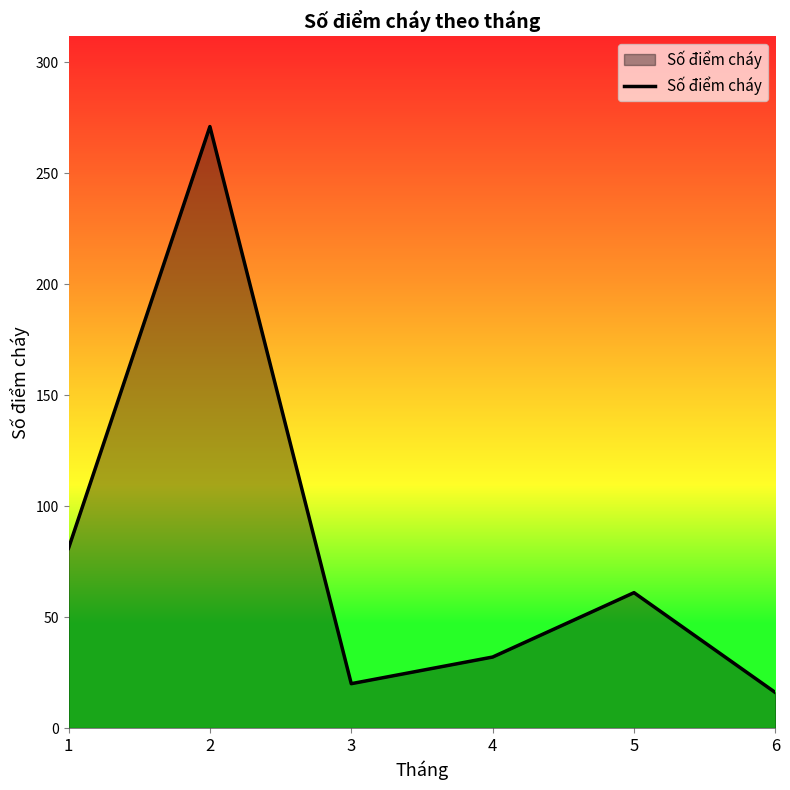

True or false: there are more than 1 points higher than both neighbors.

True